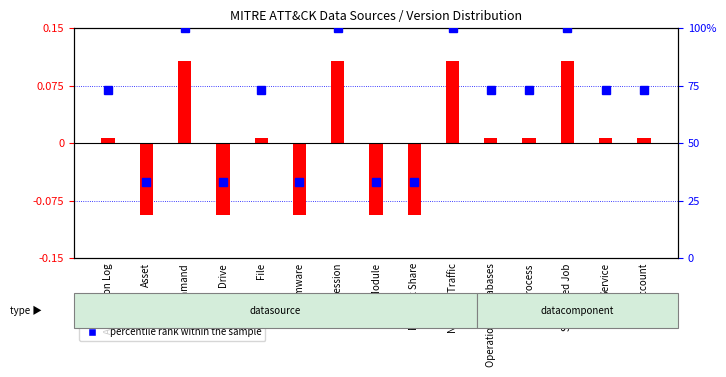

How many negative values are there?

5